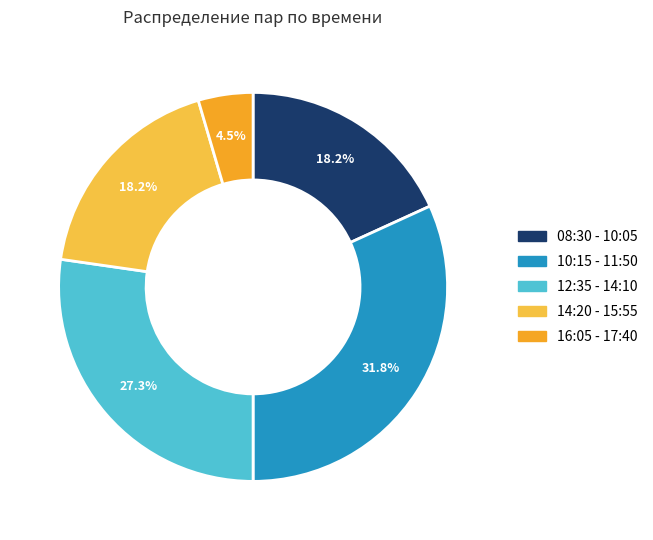

How many segments does this pie chart have?

5